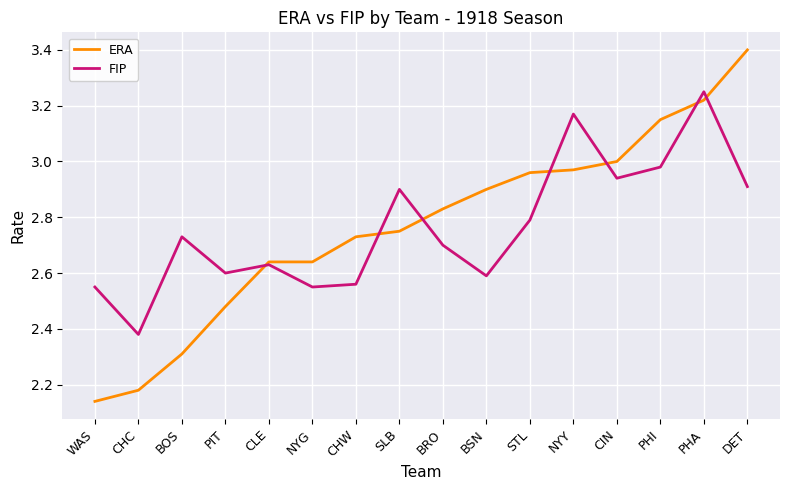

In FIP, how many points are higher than both neighbors (excluding endpoints)?

5